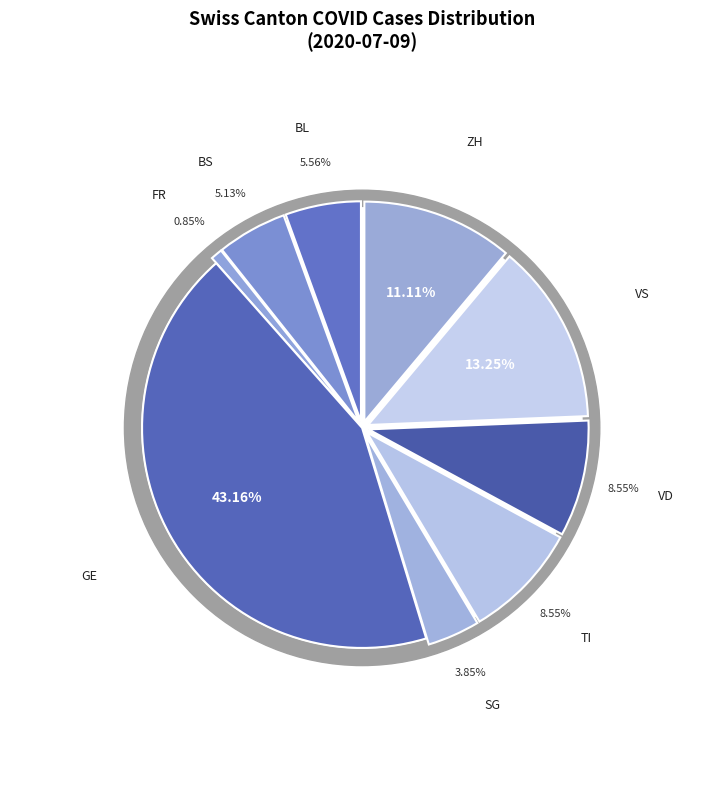

Approximately how many times larger is the value at BL compared to VS?

0.4